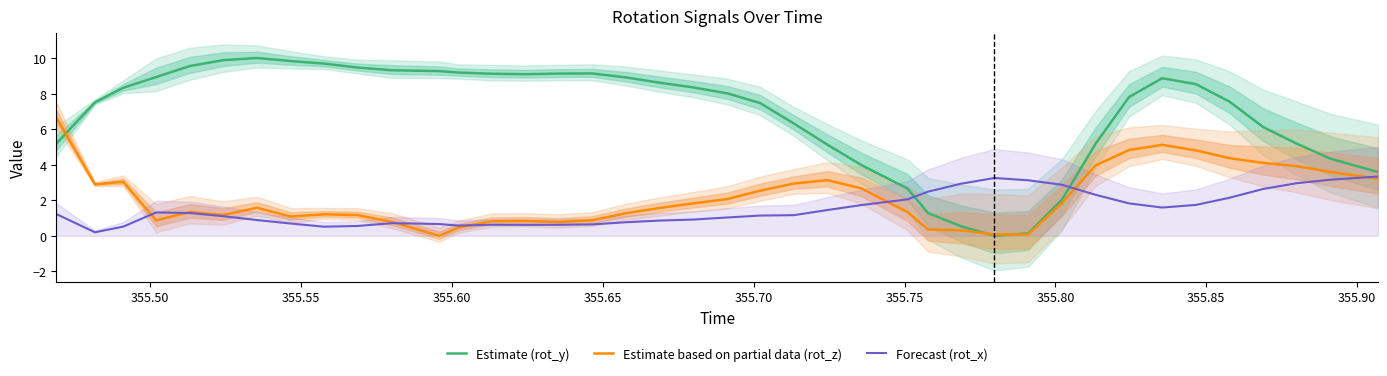

What are all the series names shown in the legend?

Estimate (rot_y), Estimate based on partial data (rot_z), Forecast (rot_x)